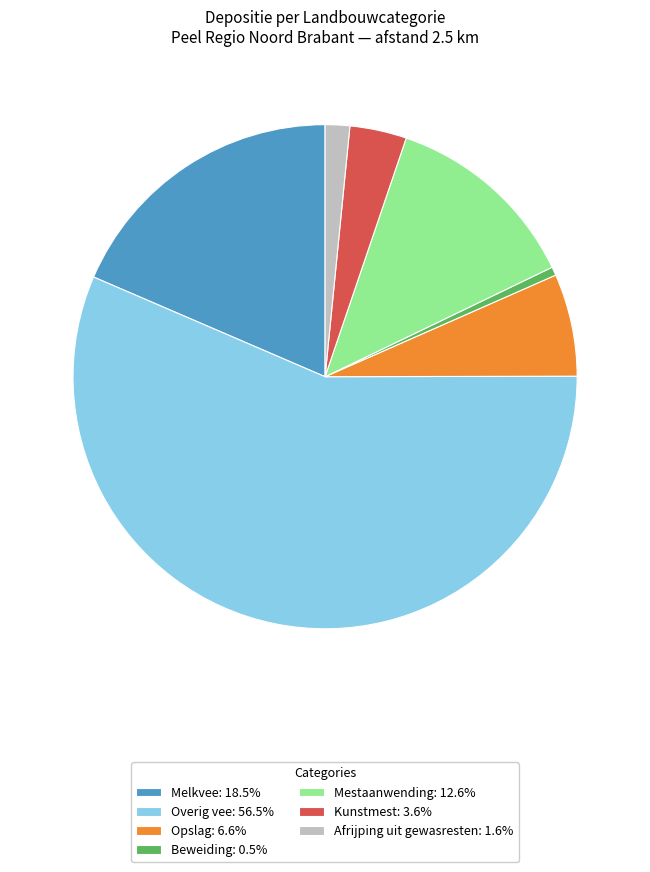

Count the number of slices in the pie.

7